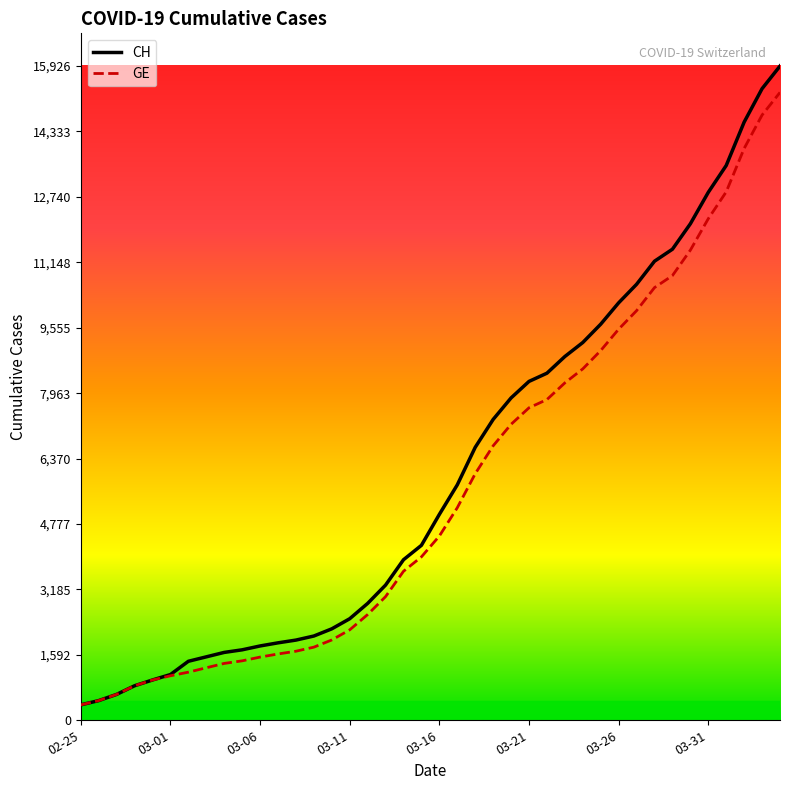

Which series has the largest range (max minus min)?

CH